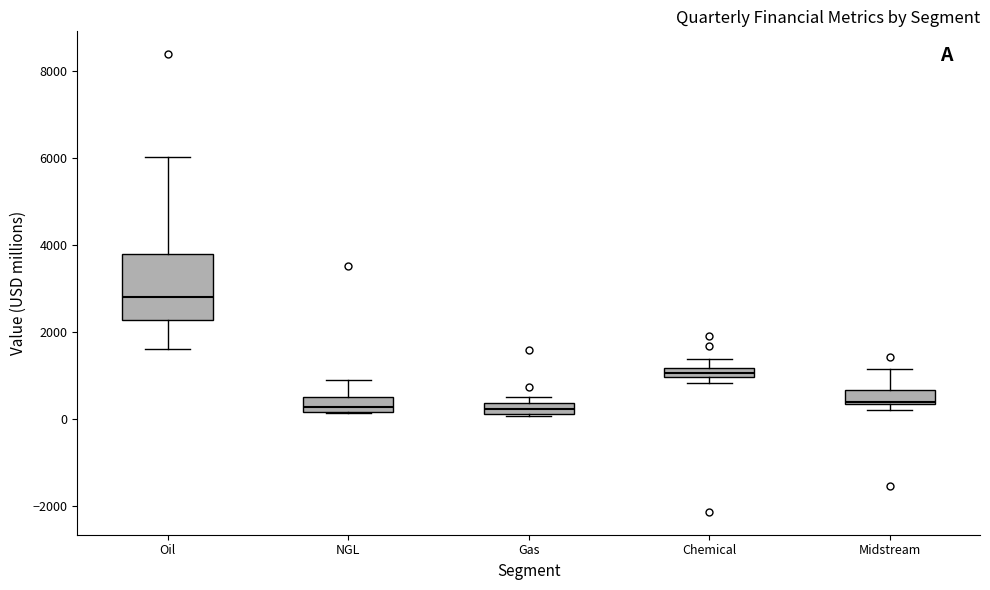

Where does the upper whisker of the box for Chemical end on the y-axis? The values are not printed on the chart, so give them approximately, as read against the axis.

1400